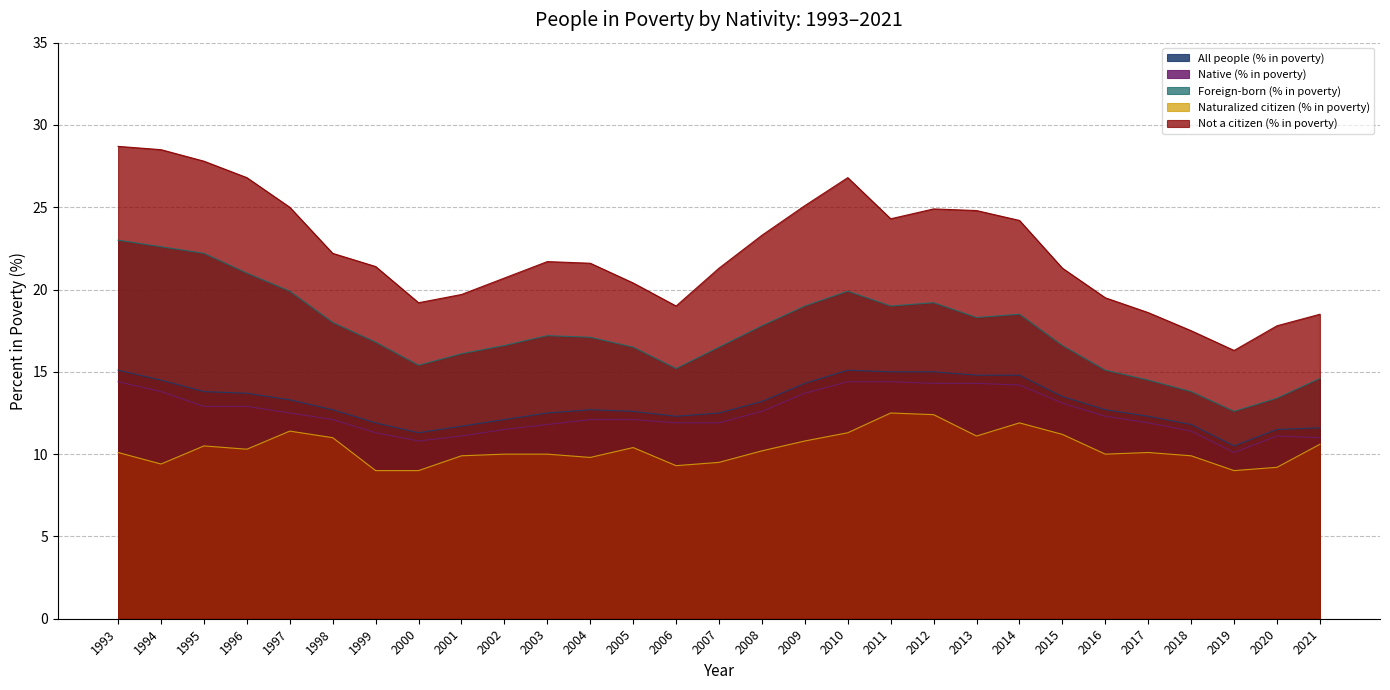

What is the greatest value displayed?

28.7